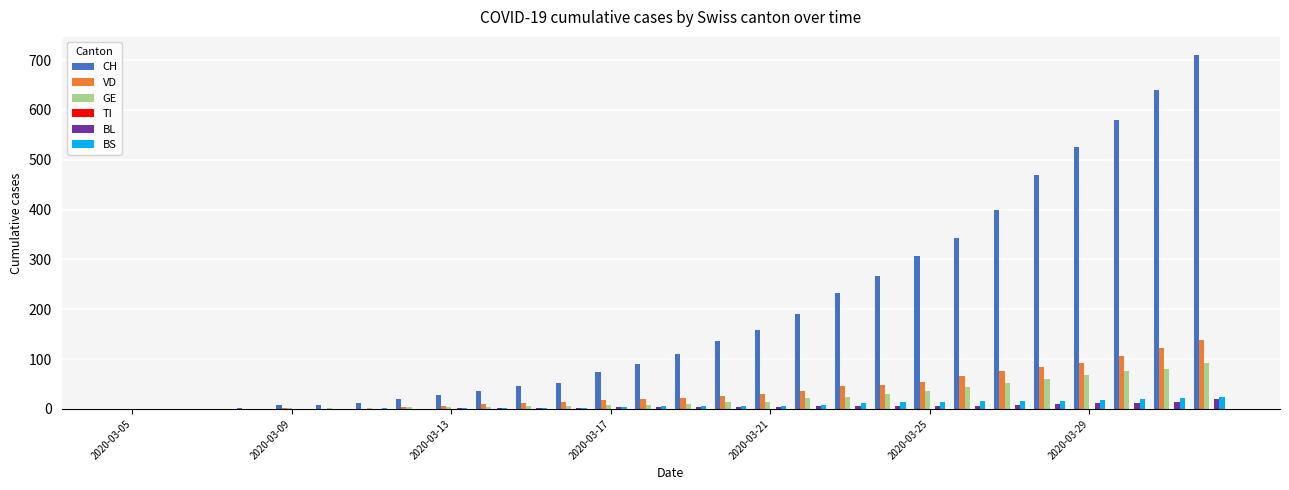

Which series has the largest total across all categories?

CH